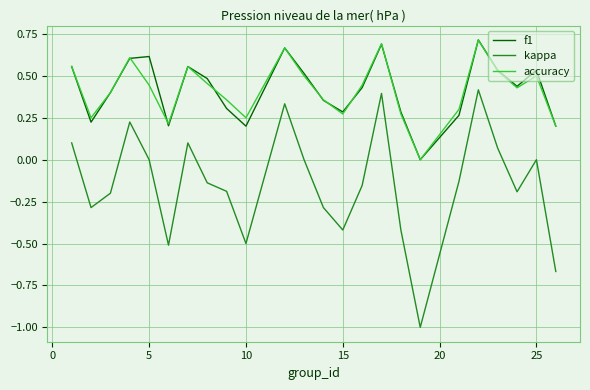

What is the minimum value for kappa?

-1.0